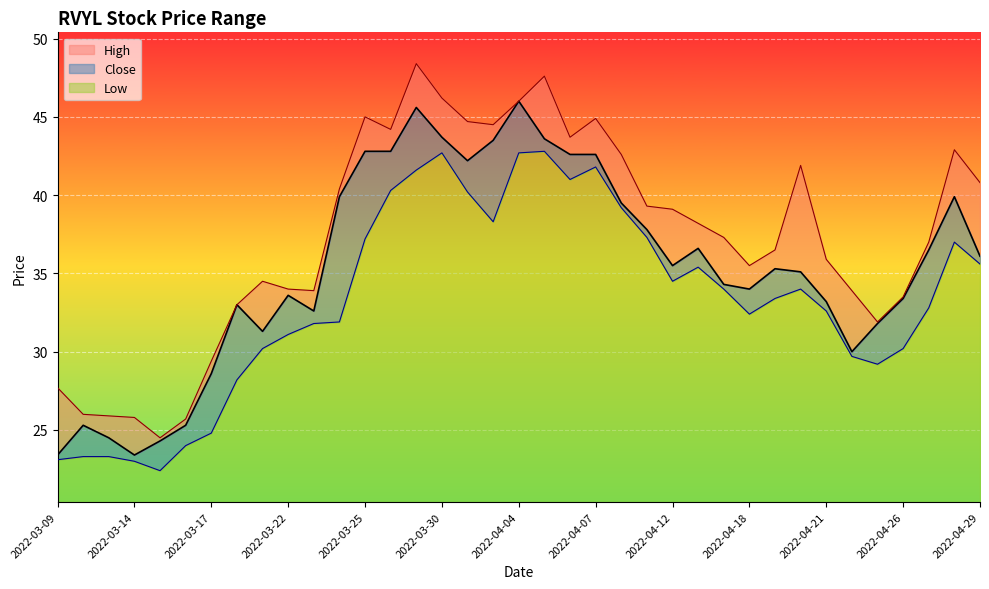

What is the label of the 33rd point from the right?

2022-03-15